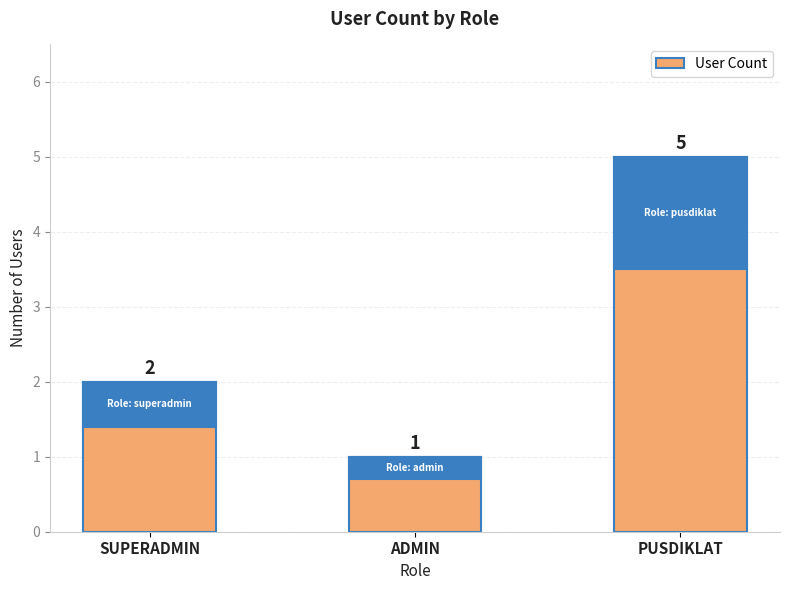

List the labels in order of value, largest first.

PUSDIKLAT, SUPERADMIN, ADMIN